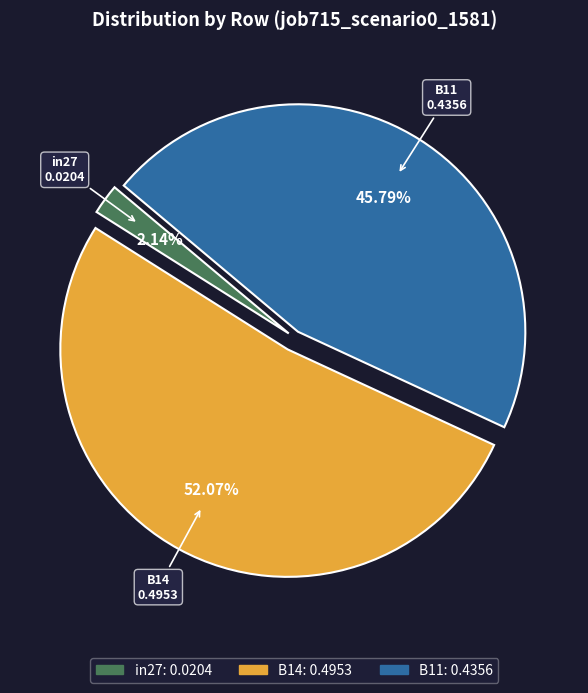

Count the number of slices in the pie.

3